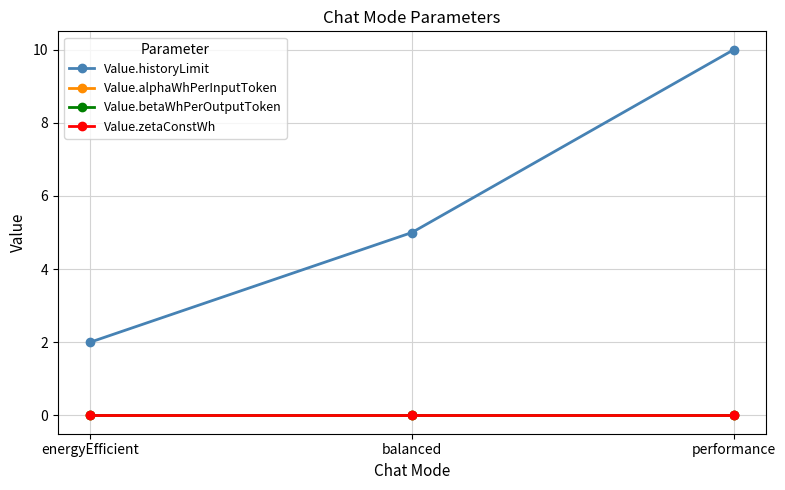

Count the Value.historyLimit values in the range 2 to 10.

3